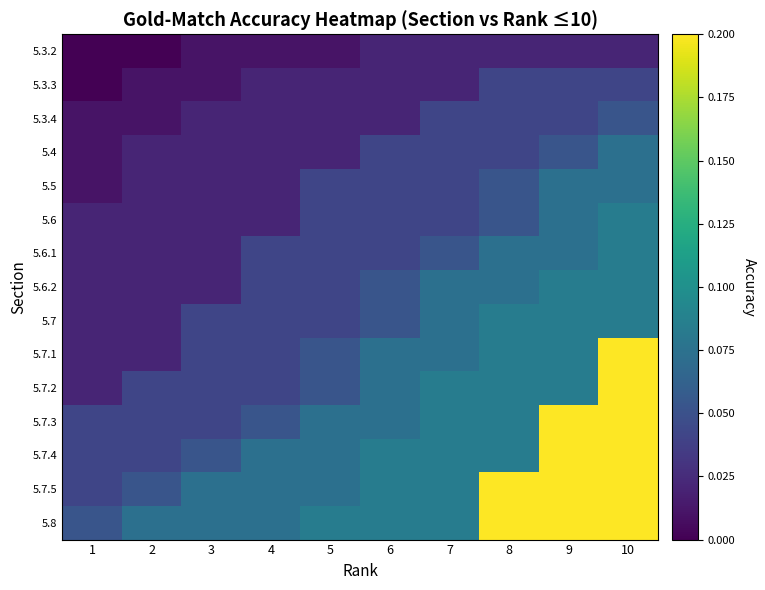

Count the number of categories in the chart.

10